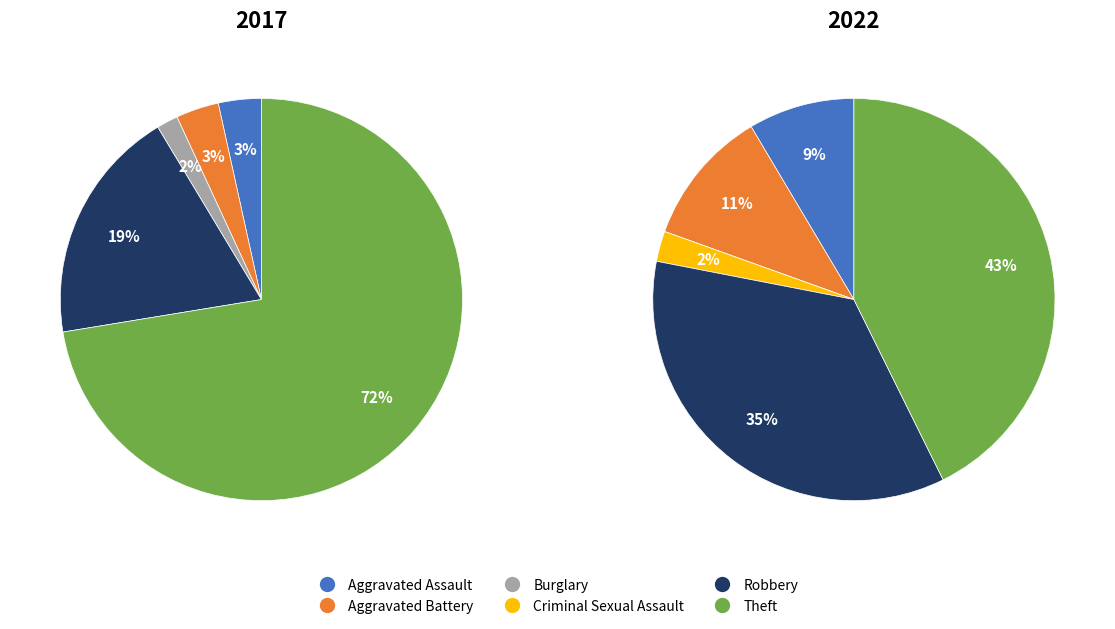

The values_2017 slice represents 1% of the pie. True or false?

False